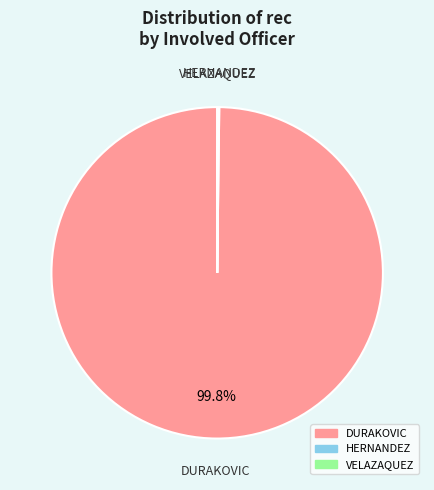

What percentage is the DURAKOVIC slice, to the nearest percent?

100%